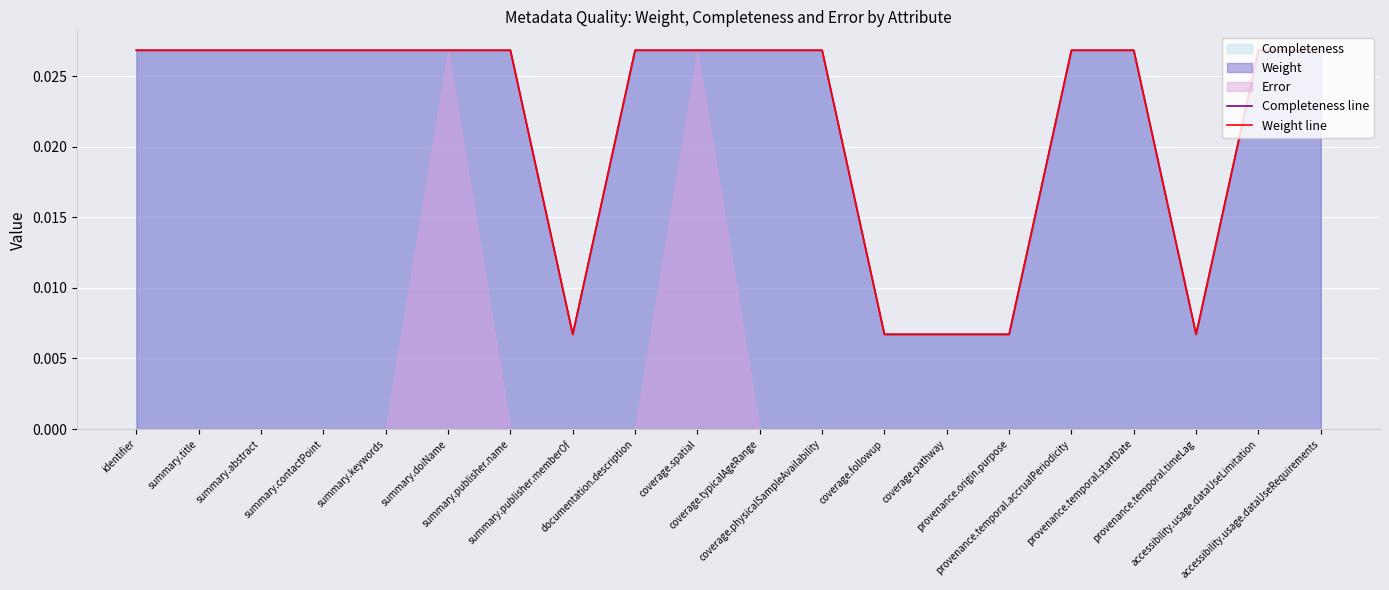

Which series has the largest total across all categories?

Completeness line